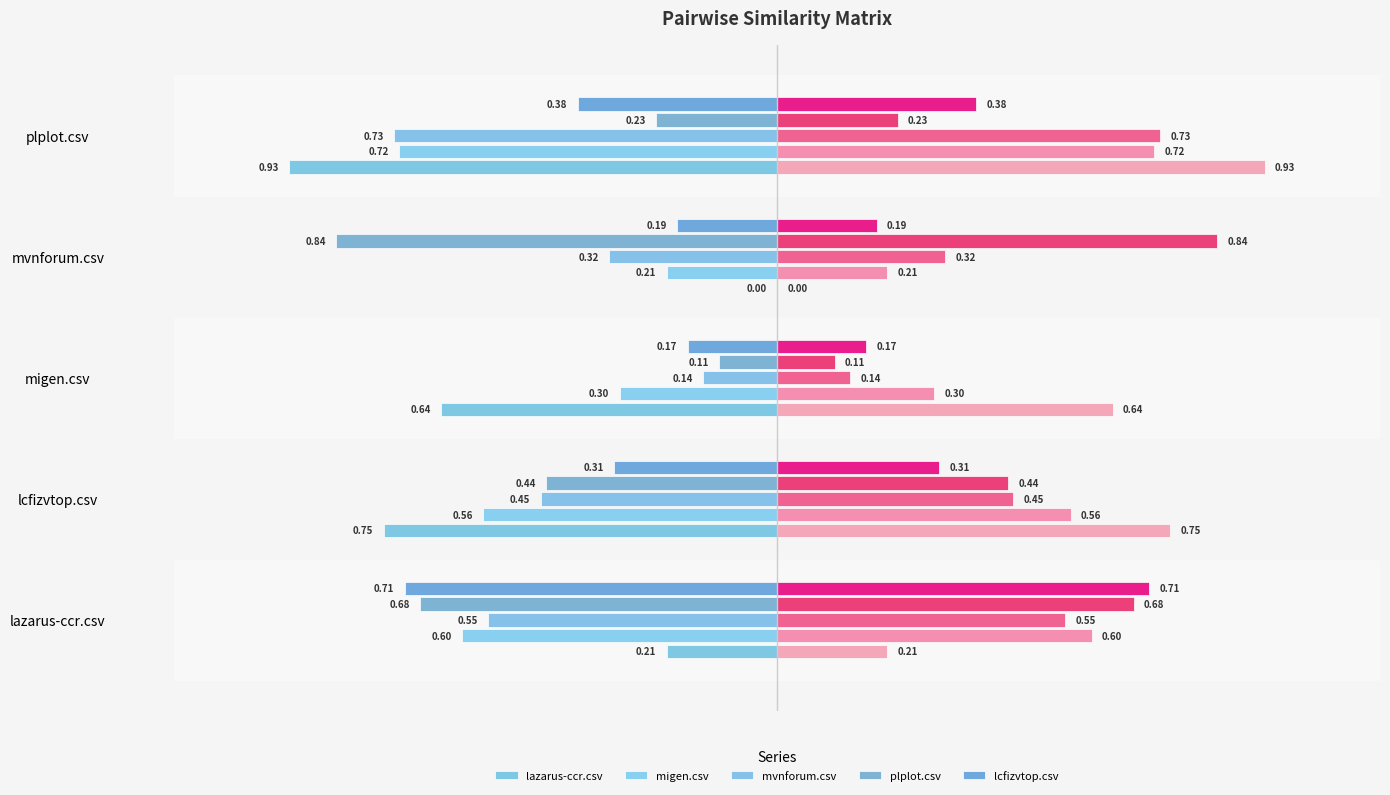

How many data points in lazarus-ccr.csv are less than 0?

4